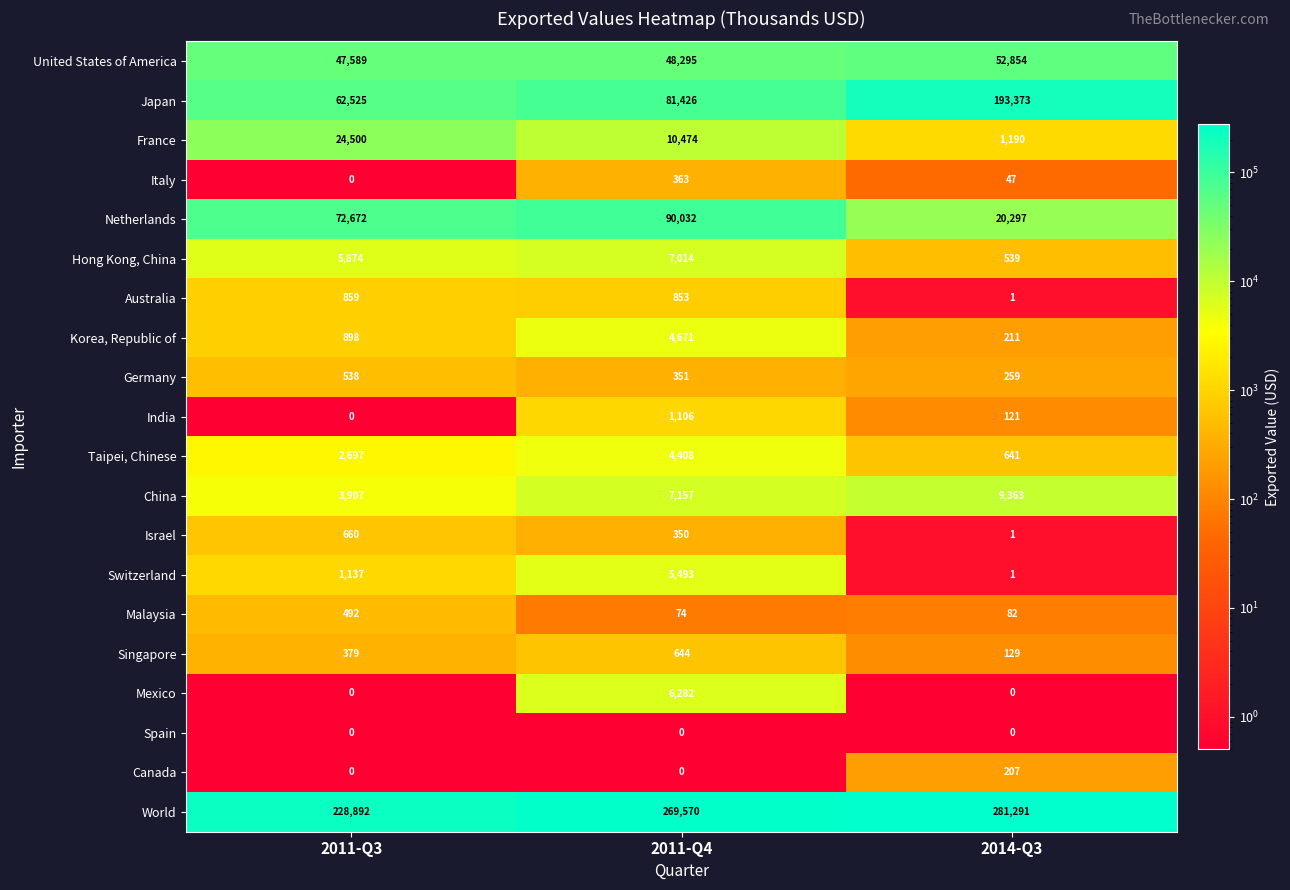

True or false: France has a value of 17742 at 2011-Q4.

False